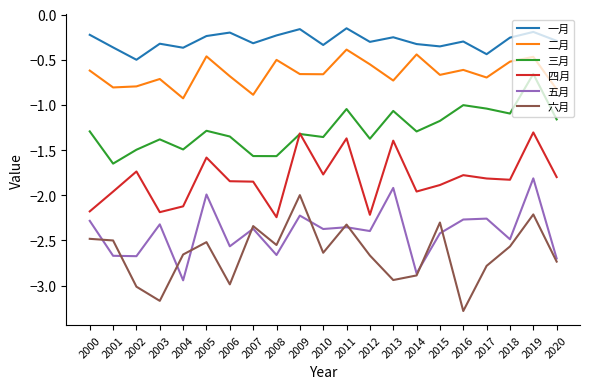

In 六月, how many points are higher than both neighbors (excluding endpoints)?

6